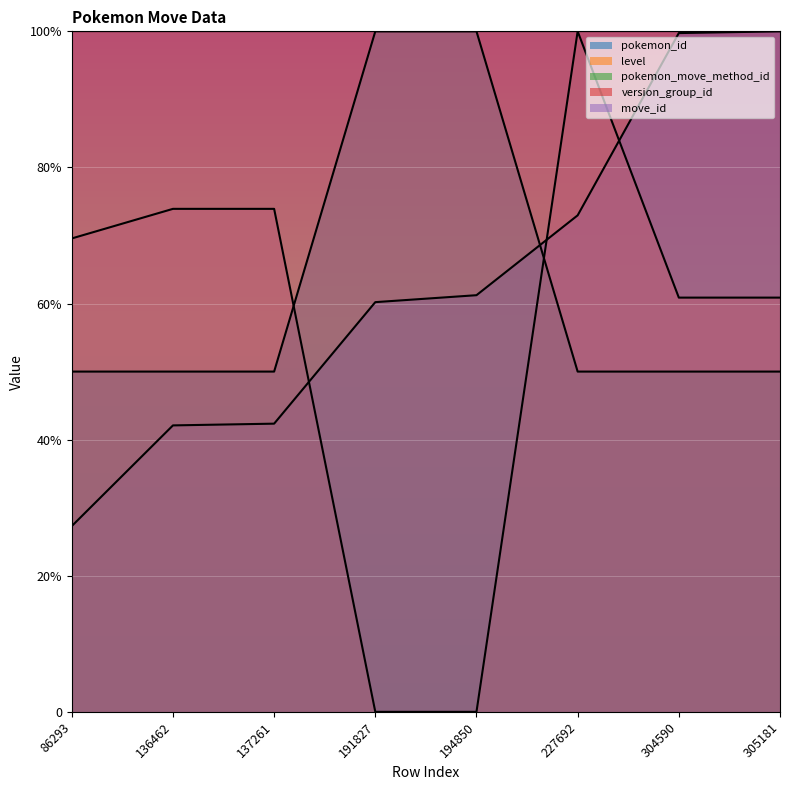

How many positive values does the level series have?

6